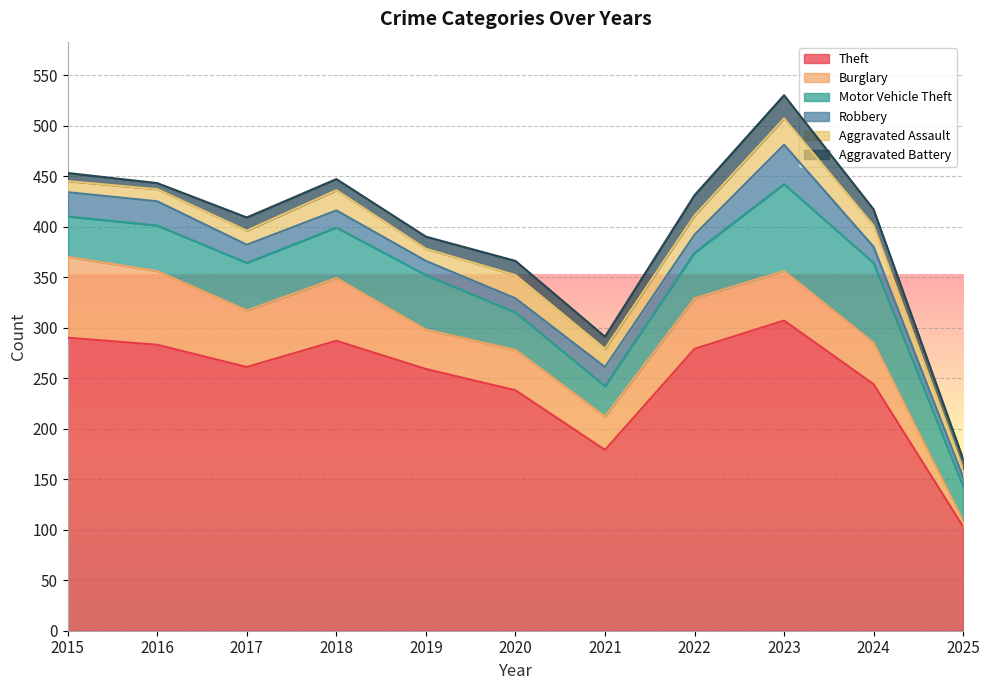

How many interior local peaks does the Aggravated Battery series have?

3